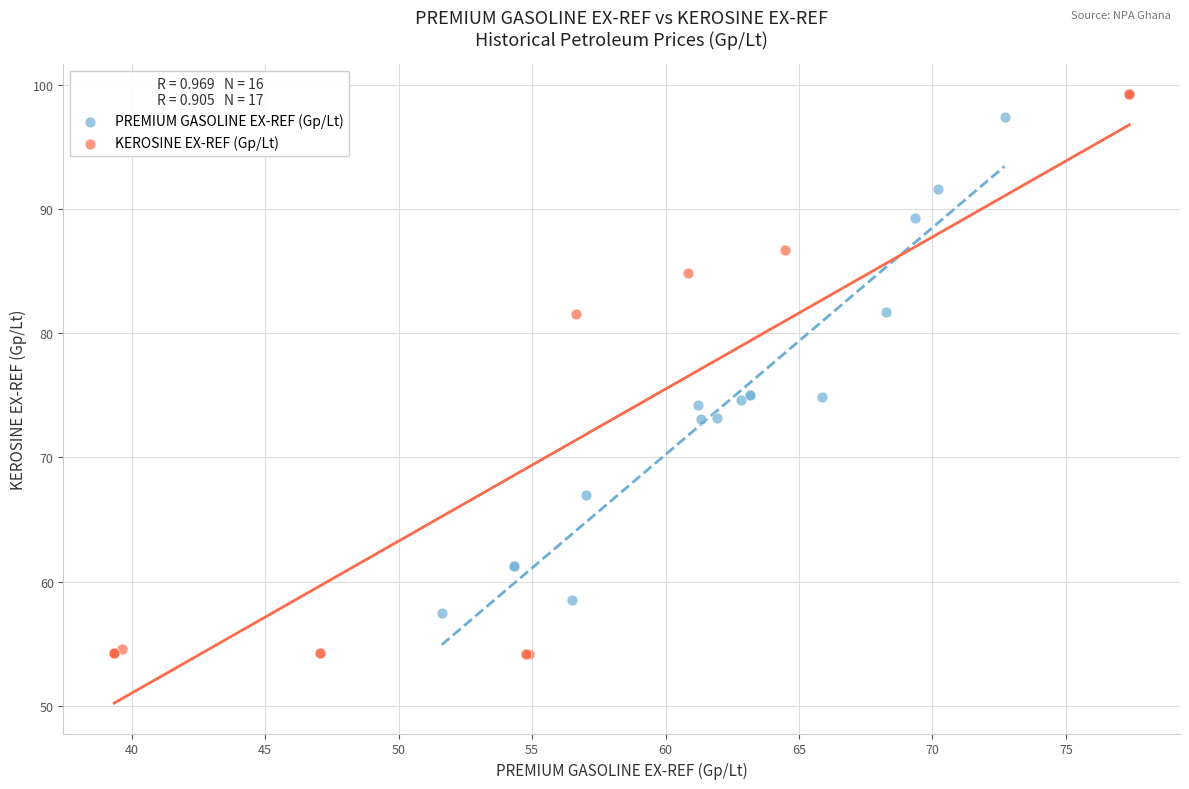

Which series reaches the minimum Y coordinate?

KEROSINE EX-REF (Gp/Lt)